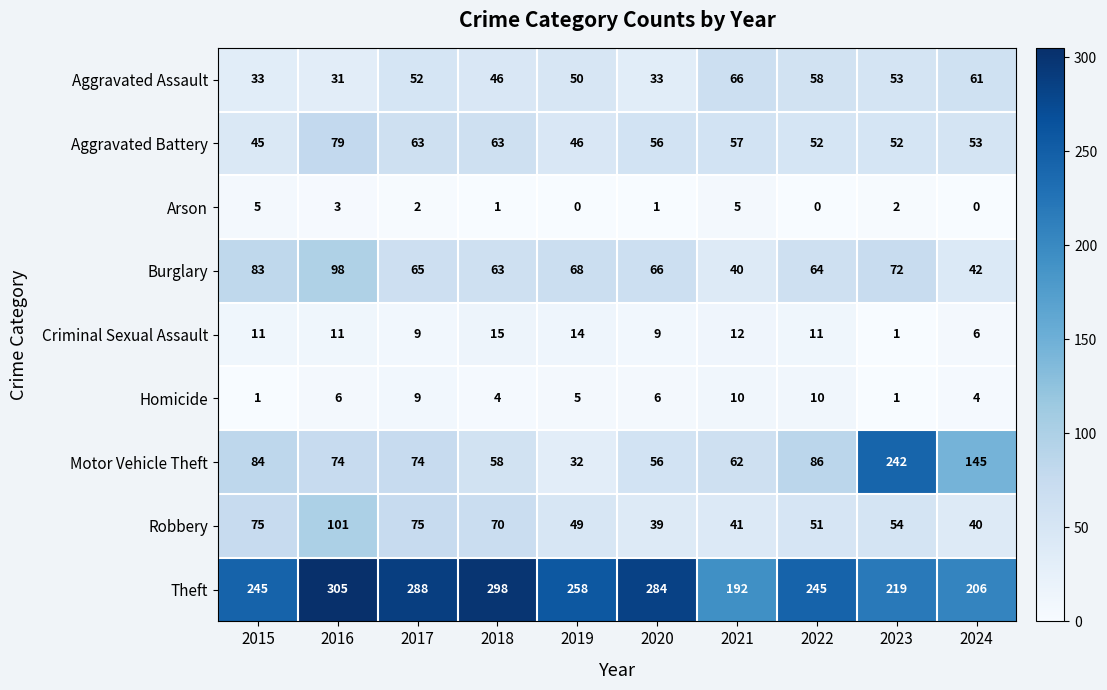

Is the value of Theft at 2018 greater than the value of Aggravated Battery at 2022?

Yes